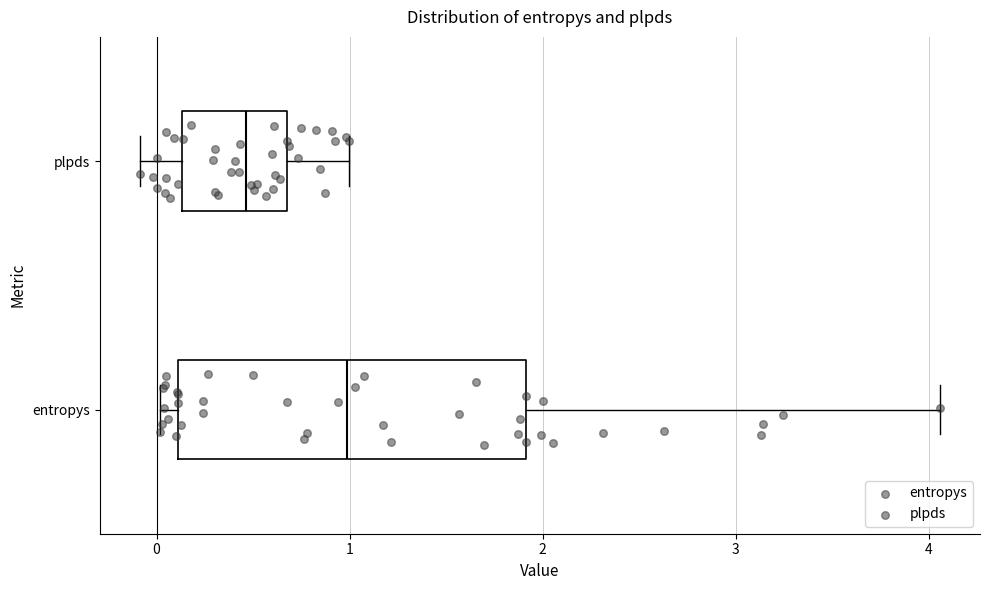

Reading bottom to top, transcribe this box plot: for each box, give where its median line is, the range the box spans, and where its two whiskers end, as read against the x-axis. The values are not printed on the chart, so give them approximately, as read against the axis.

entropys: median 1.0, box 0.1 to 1.9, whiskers 0.0 to 4.1
plpds: median 0.5, box 0.1 to 0.7, whiskers -0.1 to 1.0